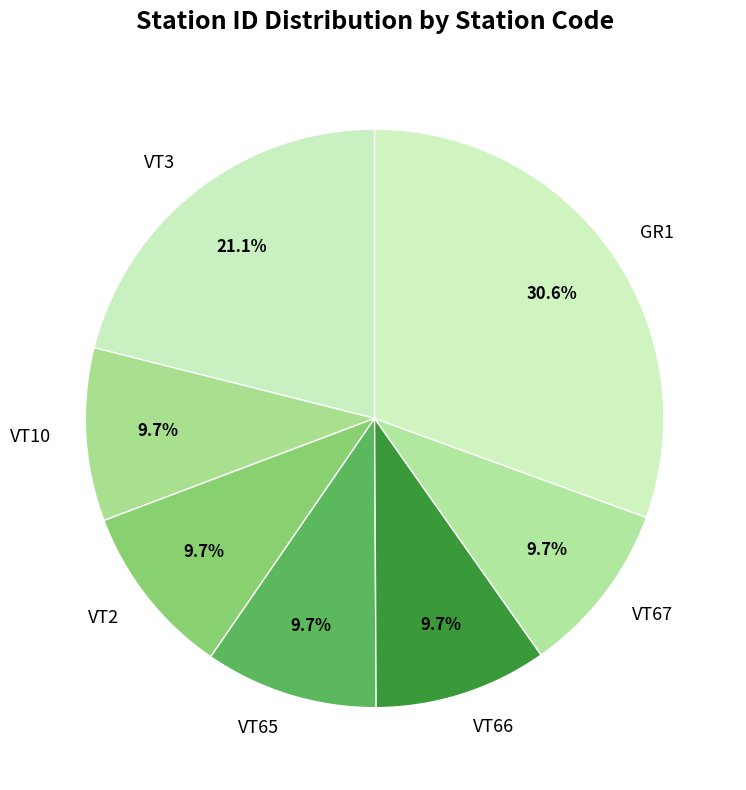

Is GR1 the majority of the pie?

No